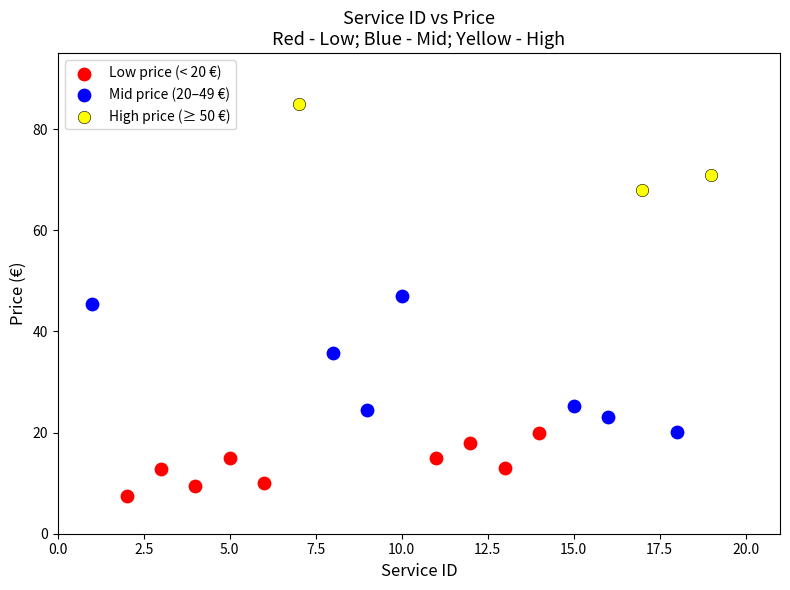

Which series reaches the minimum Y coordinate?

Low price (< 20 €)